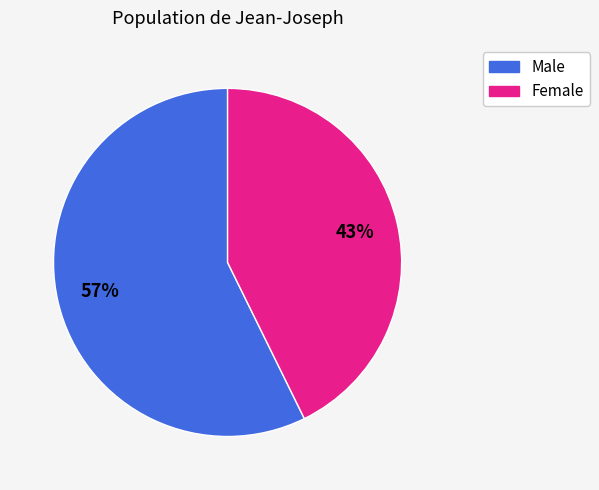

Does any single category account for the majority?

Yes